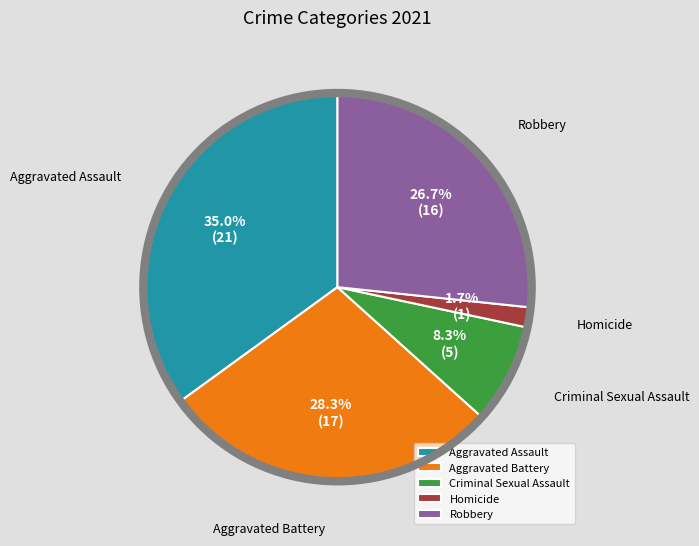

Between Homicide and Aggravated Assault, which is larger?

Aggravated Assault